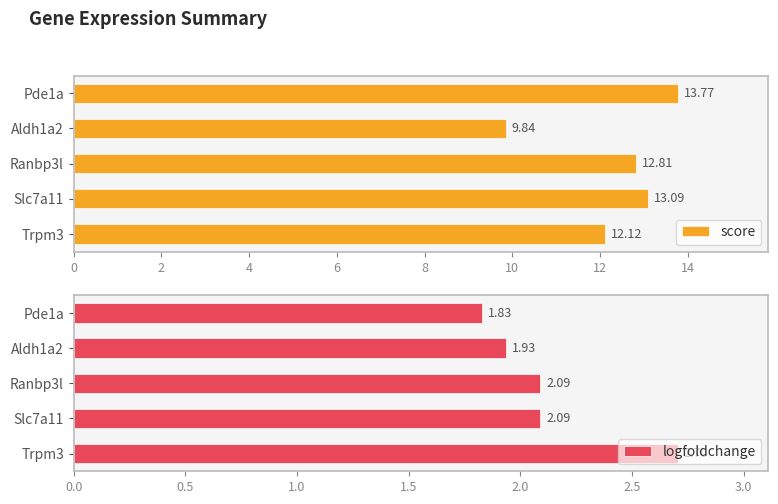

What is the average value of the score series?

12.3